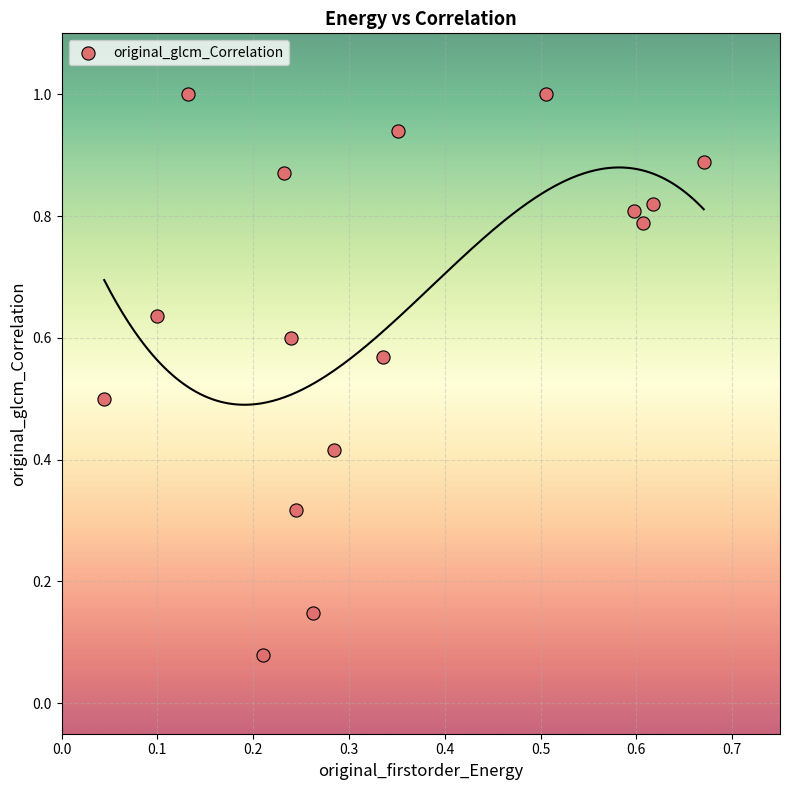

Count the number of points in this scatter plot.

16